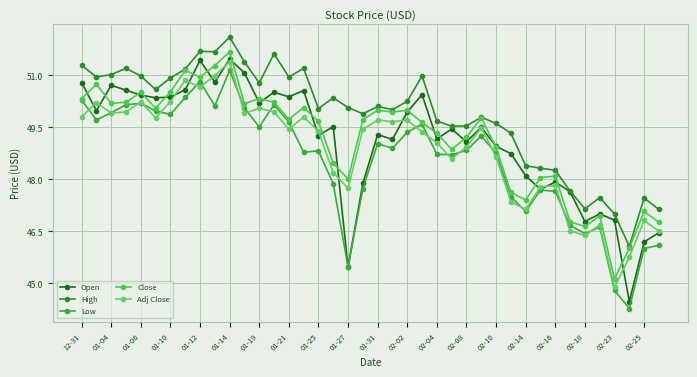

What is the difference between the maximum and minimum values in the High series?

6.0